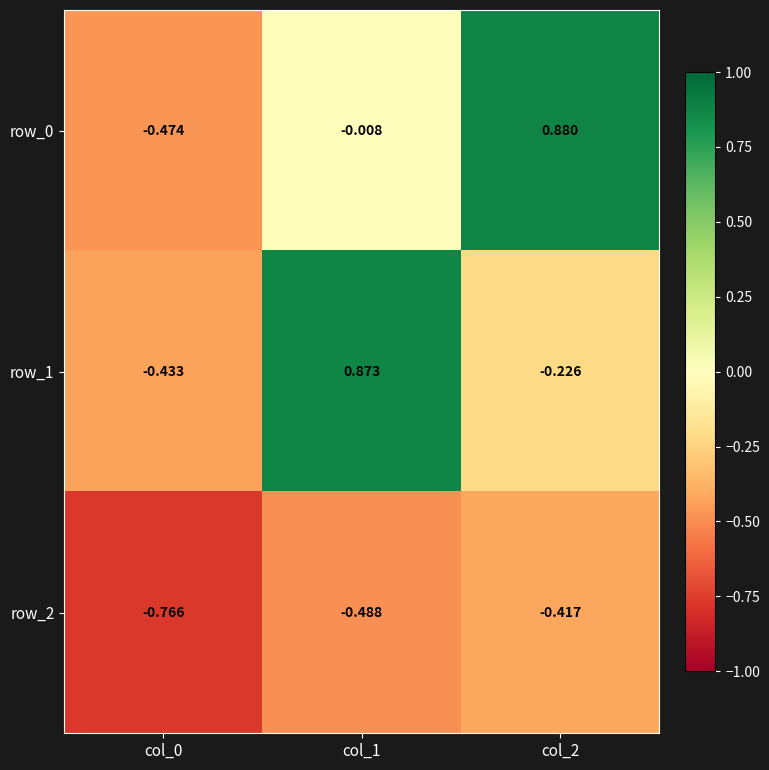

What is the average value of the row_2 series?

-0.6